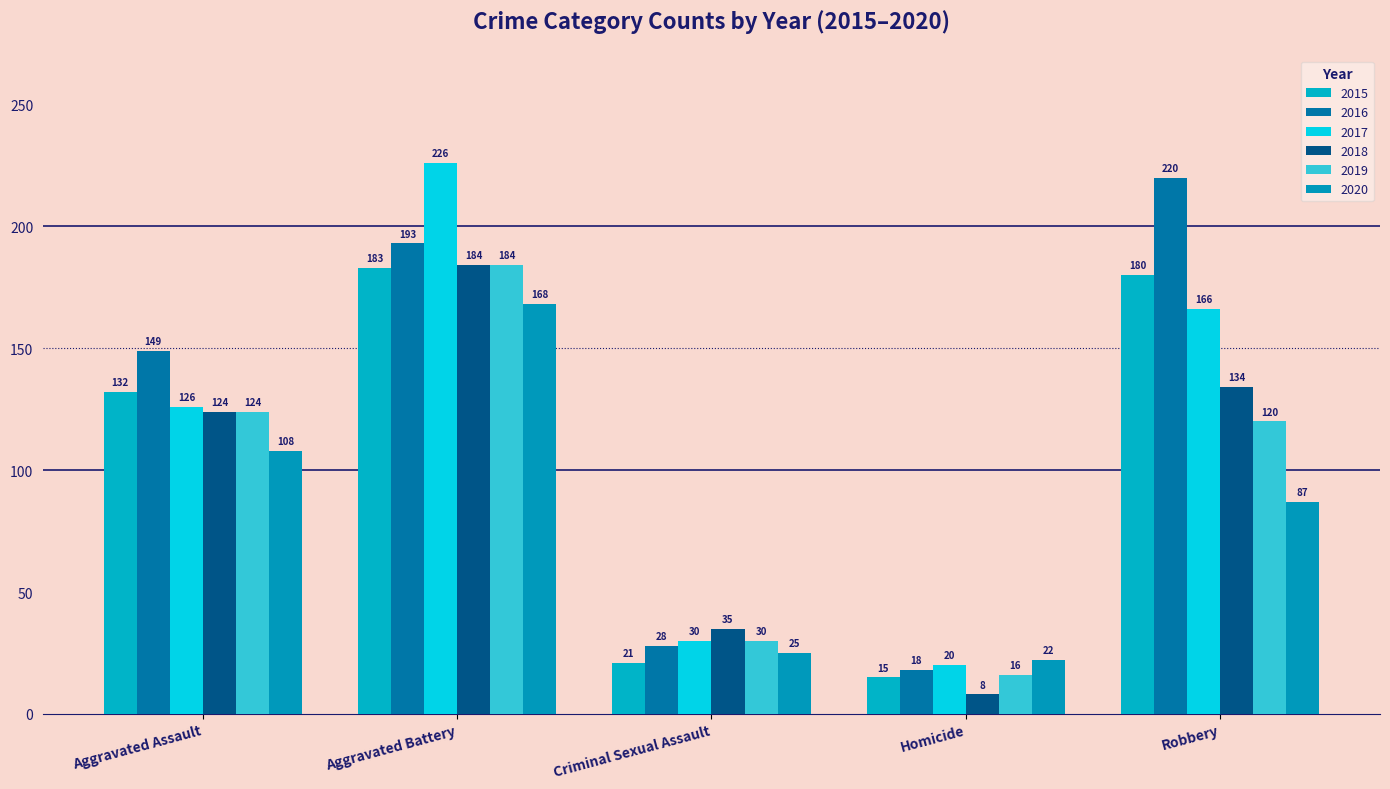

What is the difference between the maximum and minimum values in the 2016 series?

202